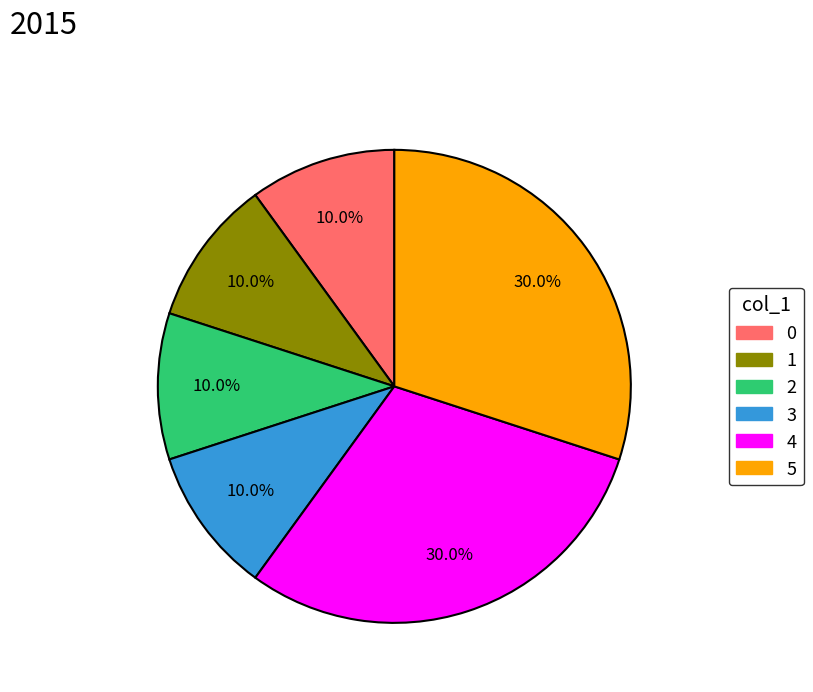

What percentage do 3 and 4 together represent?

40.0%